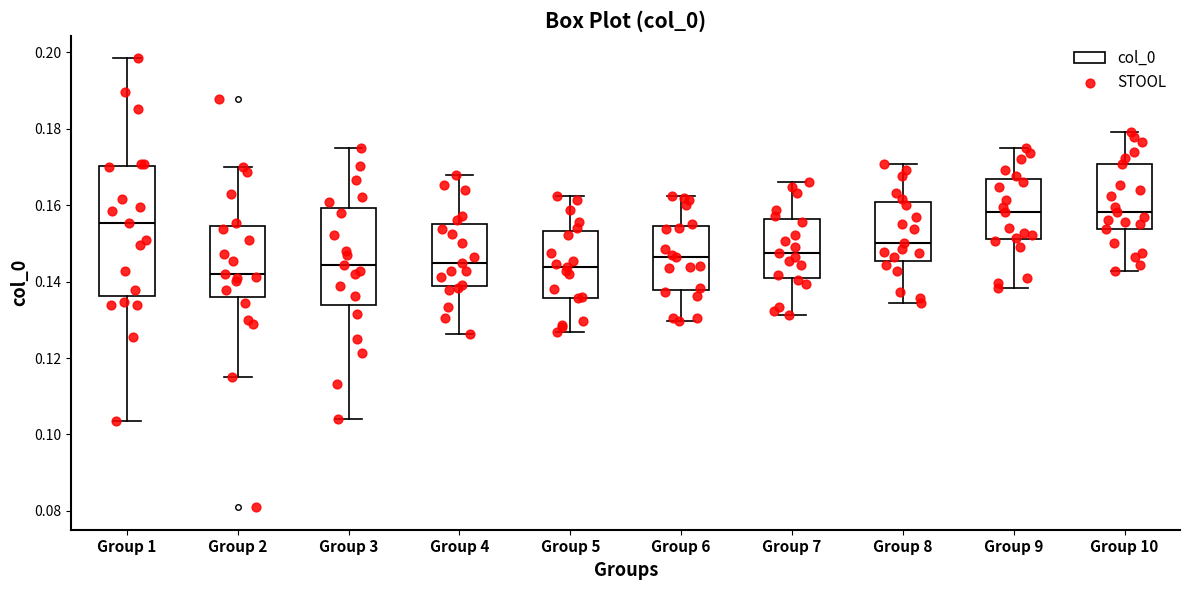

Reading left to right, read every box against the y-axis: the position of its median line, the range the box covers, and the ends of its whiskers. The values are not printed on the chart, so give them approximately, as read against the axis.

Group 1: median 0.156, box 0.136 to 0.170, whiskers 0.104 to 0.198
Group 2: median 0.142, box 0.136 to 0.154, whiskers 0.116 to 0.170
Group 3: median 0.144, box 0.134 to 0.160, whiskers 0.104 to 0.176
Group 4: median 0.144, box 0.138 to 0.156, whiskers 0.126 to 0.168
Group 5: median 0.144, box 0.136 to 0.154, whiskers 0.126 to 0.162
Group 6: median 0.146, box 0.138 to 0.154, whiskers 0.130 to 0.162
Group 7: median 0.148, box 0.142 to 0.156, whiskers 0.132 to 0.166
Group 8: median 0.150, box 0.146 to 0.160, whiskers 0.134 to 0.170
Group 9: median 0.158, box 0.152 to 0.166, whiskers 0.138 to 0.176
Group 10: median 0.158, box 0.154 to 0.170, whiskers 0.142 to 0.180